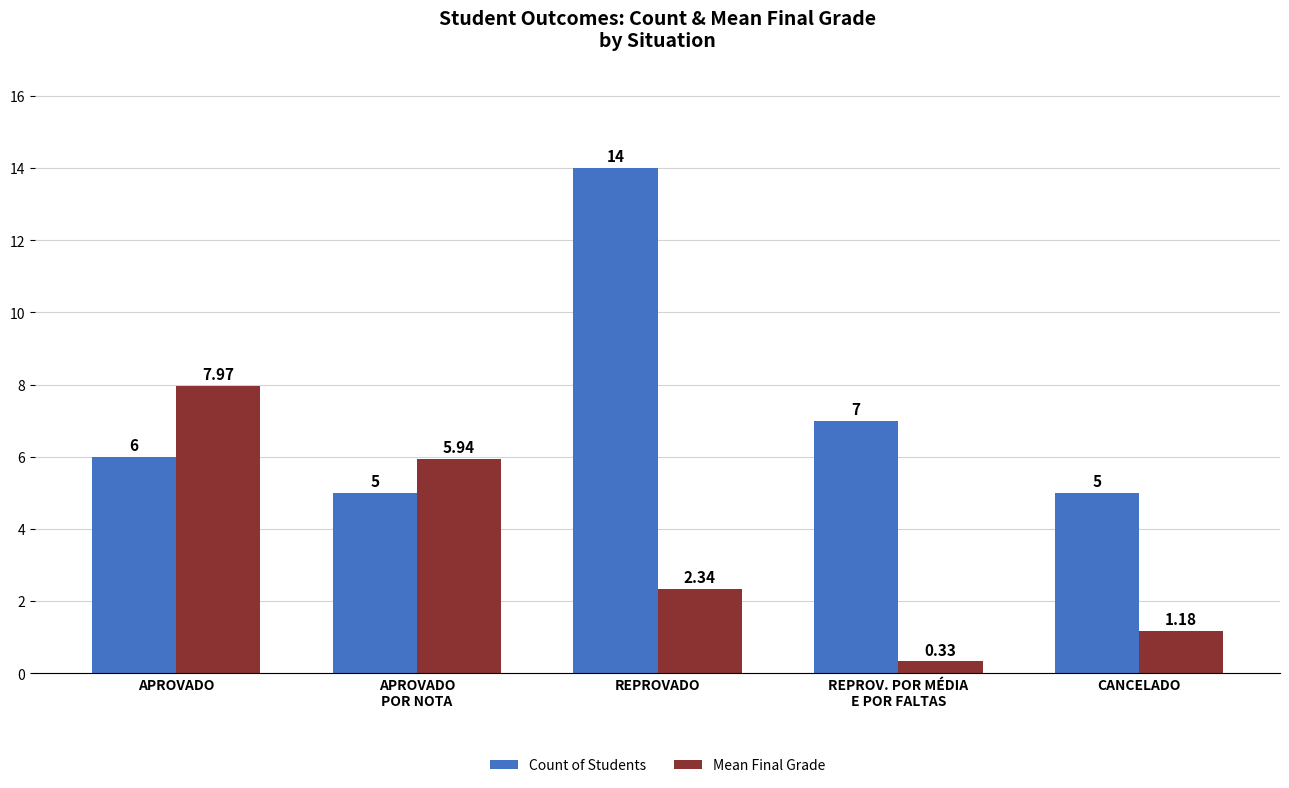

What are all the series names shown in the legend?

Count of Students, Mean Final Grade